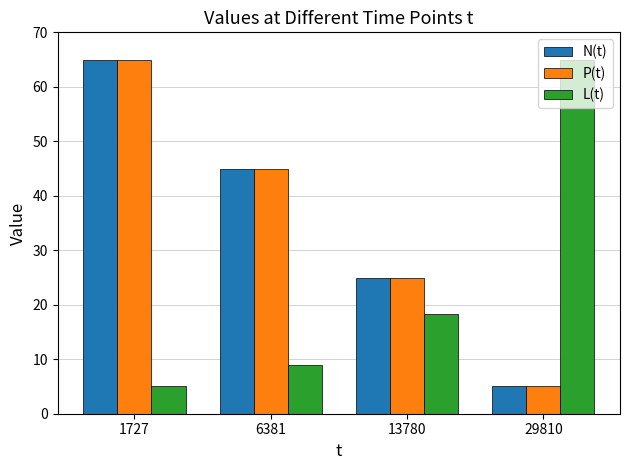

How many categories are shown in the chart?

4